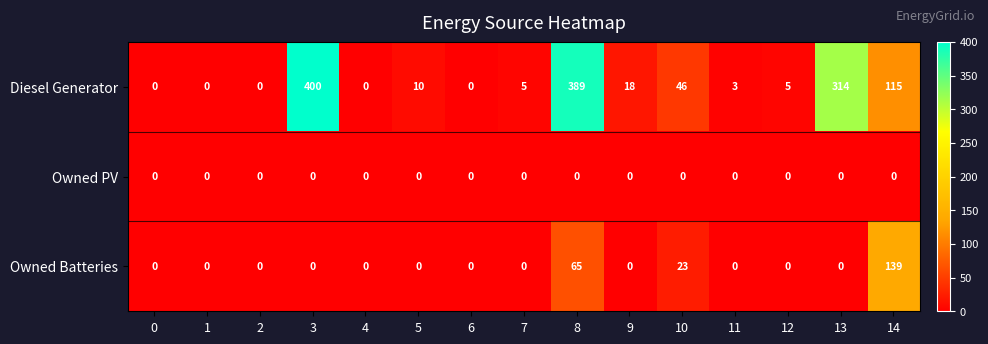

How many series are shown in this chart?

3